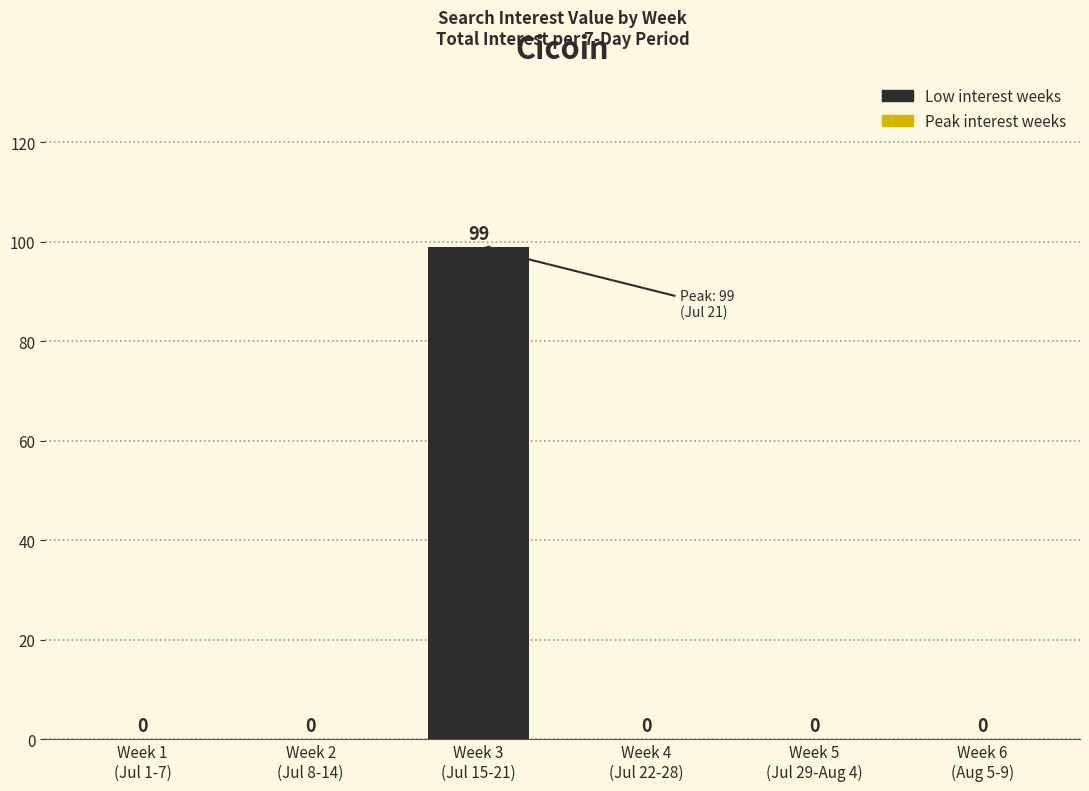

What is the difference between the maximum and minimum values?

99